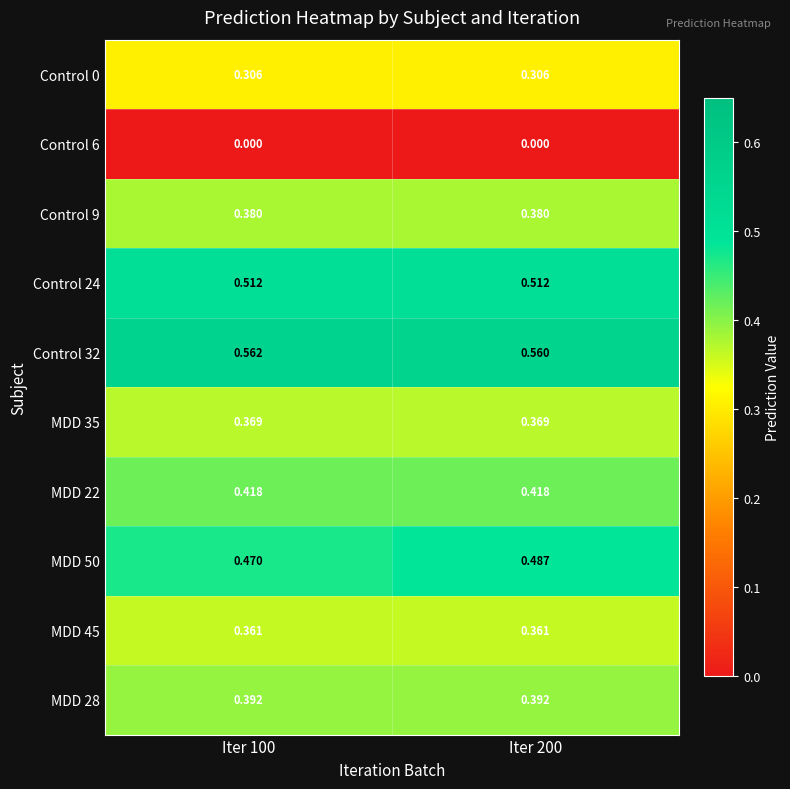

Which category has the lowest value across all series?

Iter 100